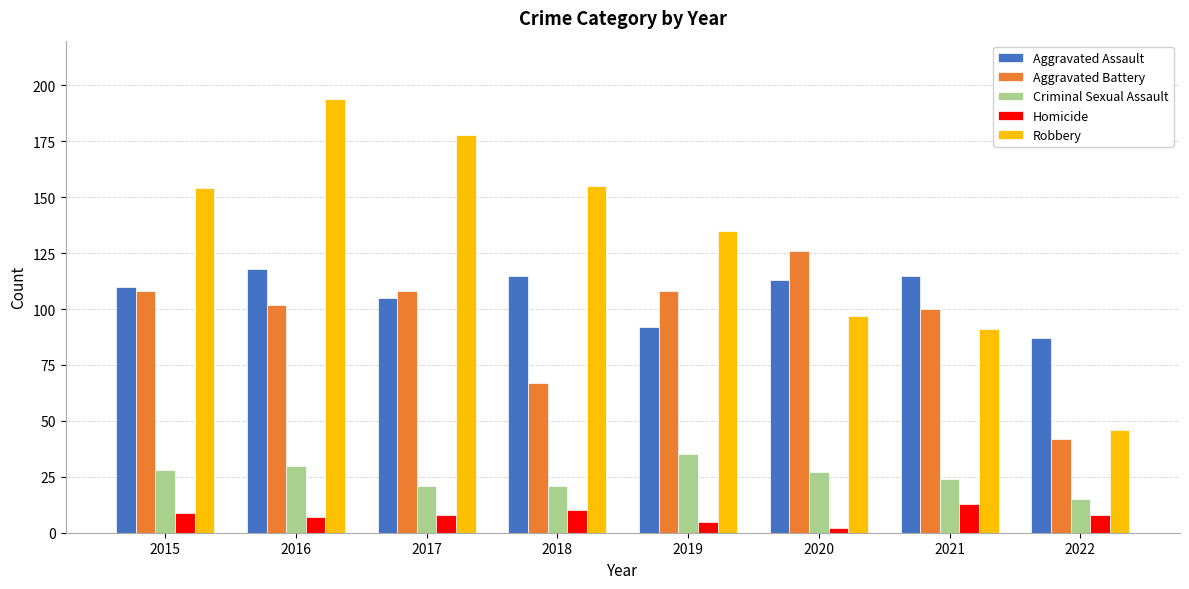

What is the greatest value displayed?

194